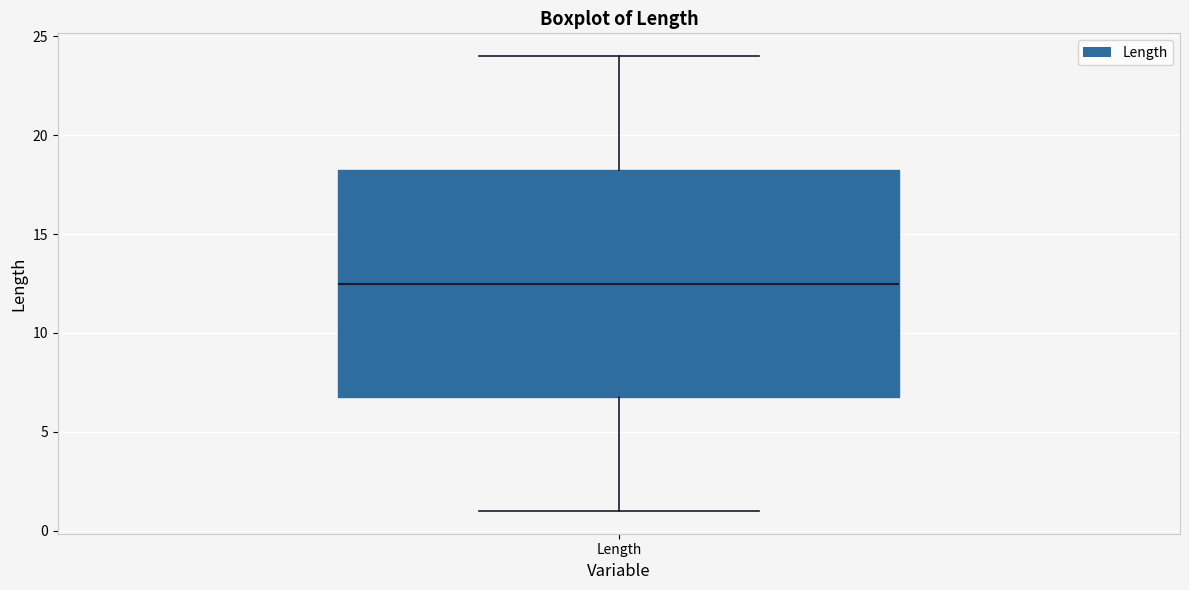

Read this box plot against the y-axis: the position of the median line, the range covered by the box, and the ends of both whiskers. The values are not printed on the chart, so give them approximately, as read against the axis.

median 12.5, box 7.0 to 18.5, whiskers 1.0 to 24.0